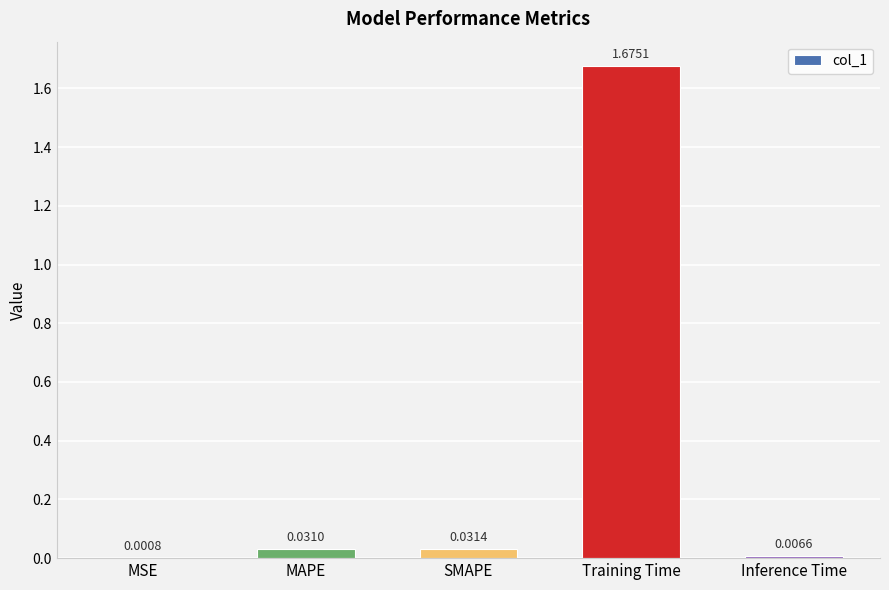

Which has a higher value, Training Time or SMAPE?

Training Time